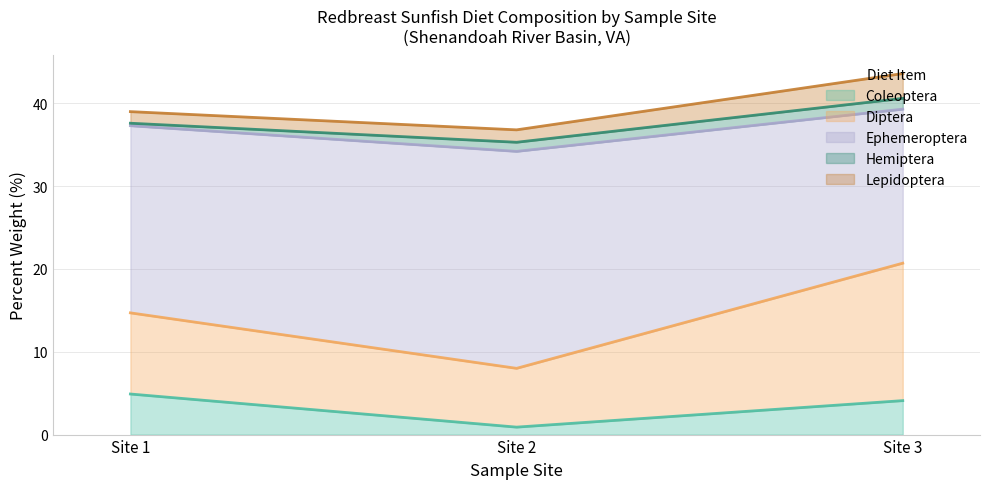

At which label is Coleoptera closest to 2?

Site 2